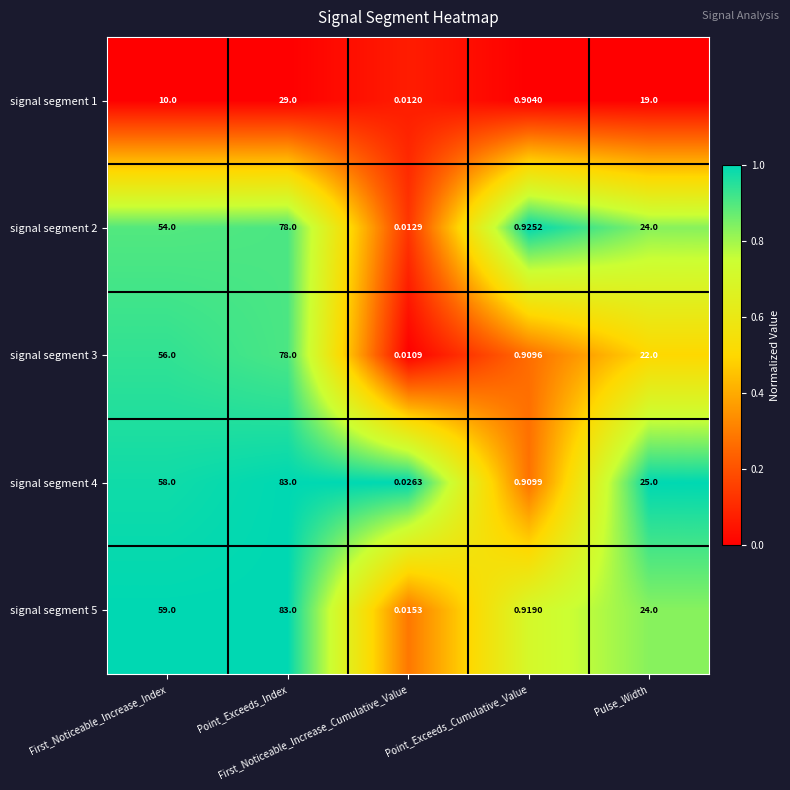

Between Point_Exceeds_Index and Pulse_Width, which series saw the biggest shift?

signal segment 5